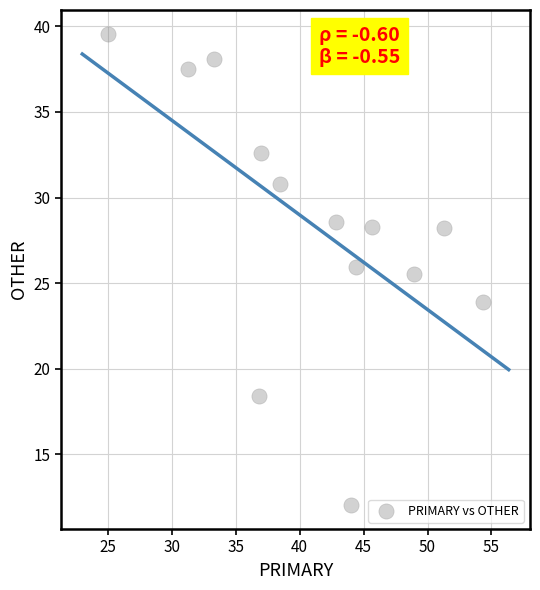

What is the range of Y values (max minus min)?

27.6